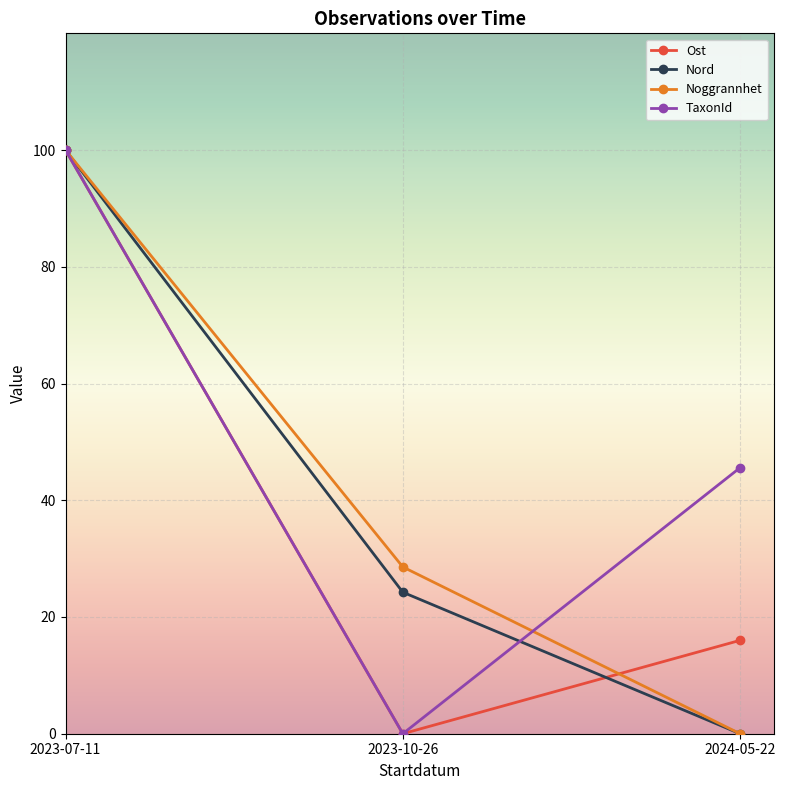

What is the value of the Ost point at the 1st from the left?

100.0